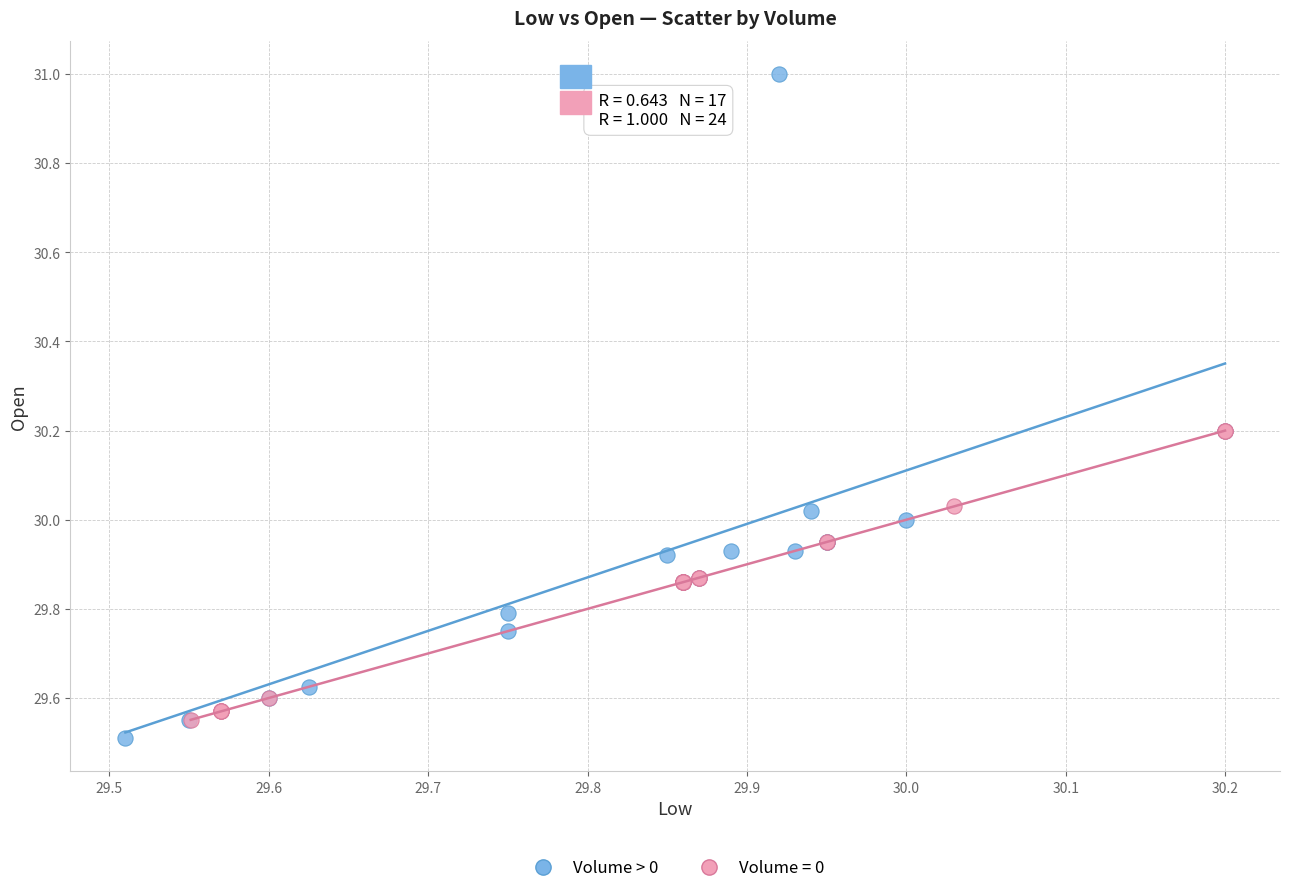

Which series has the largest Y range (max minus min)?

Volume > 0